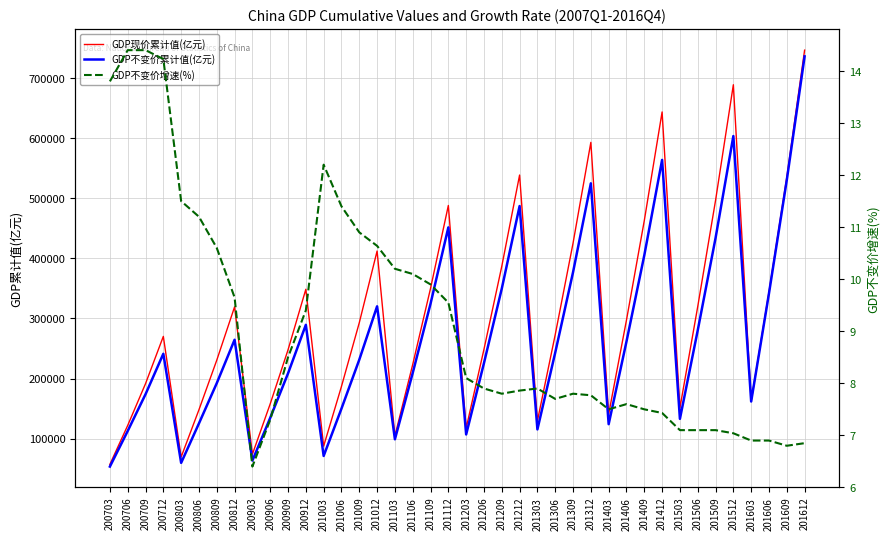

True or false: GDP不变价累计值(亿元) and GDP现价累计值(亿元) cross at least once.

False